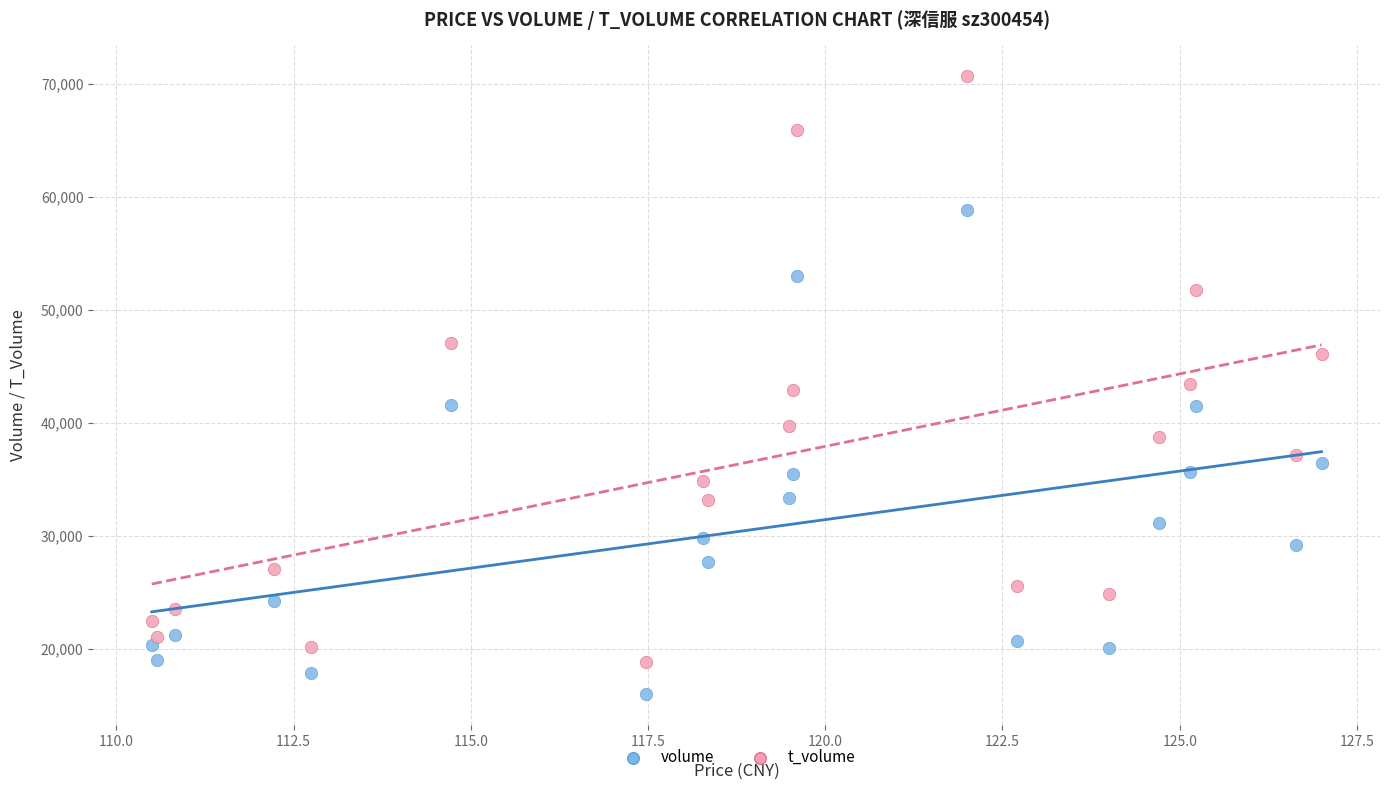

Which series has the largest Y range (max minus min)?

t_volume